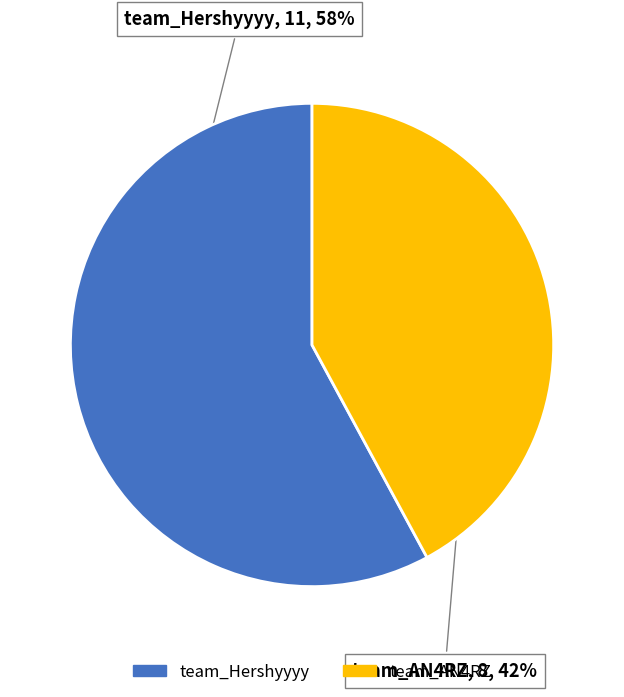

Rank the categories by value from highest to lowest.

team_Hershyyyy, team_AN4RZ